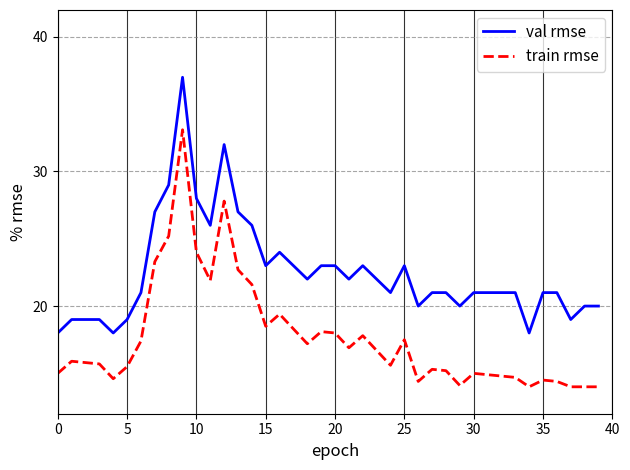

At how many categories does at least one series exceed 30?

2